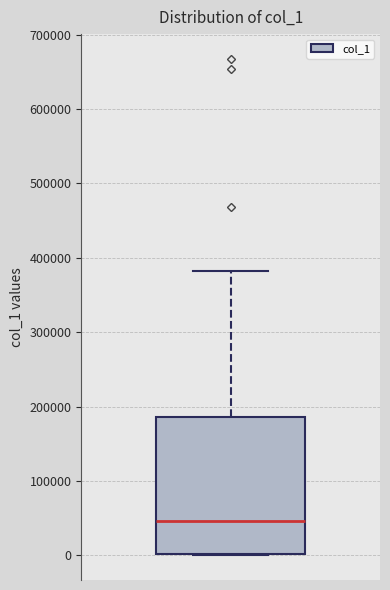

Transcribe this box plot: give where the median line is, the range the box spans, and where the two whiskers end, as read against the y-axis. The values are not printed on the chart, so give them approximately, as read against the axis.

median 50000, box 0 to 190000, whiskers 0 to 380000